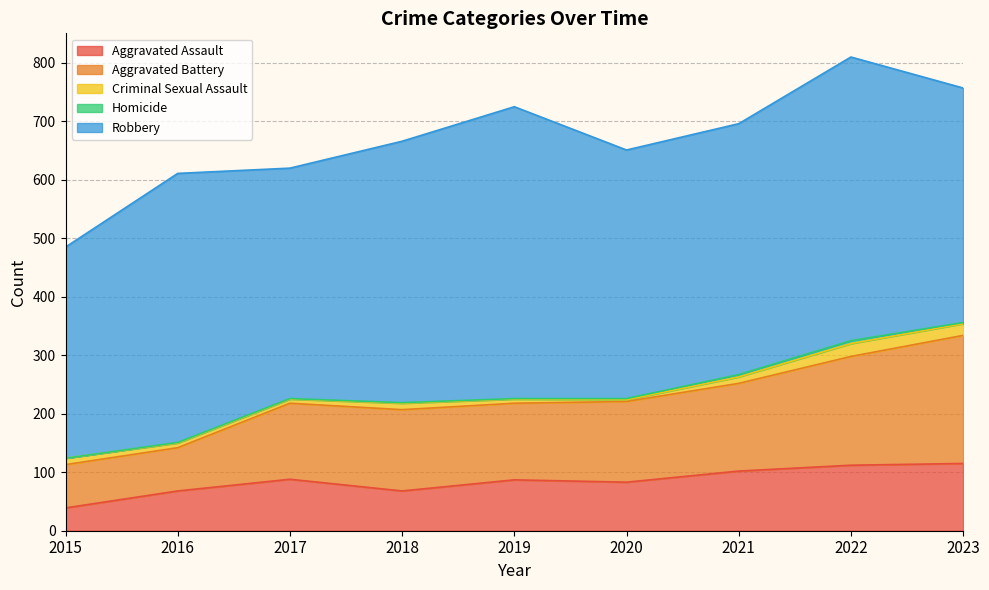

Where does the Robbery series first go above 429?

2016